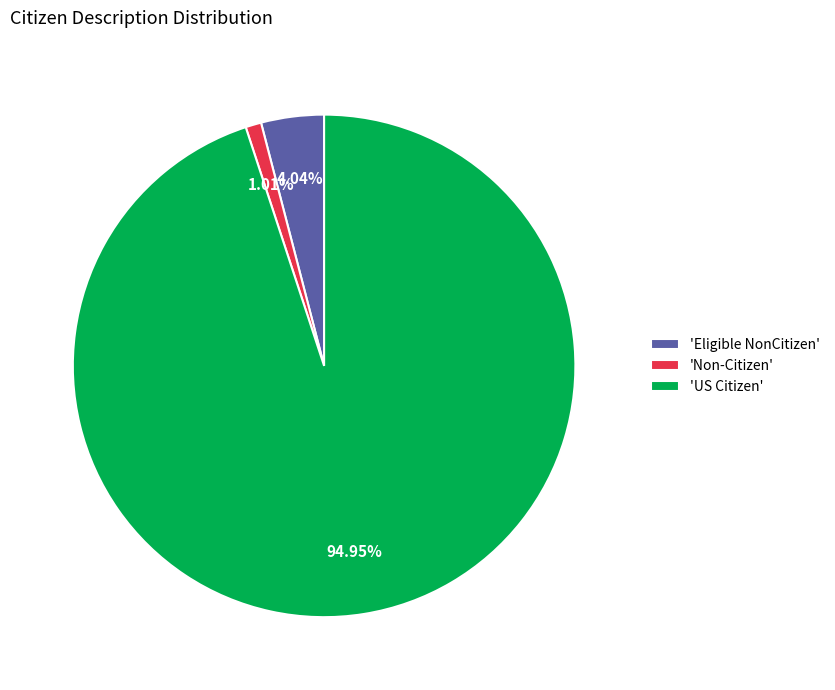

How many slices are in this pie chart?

3